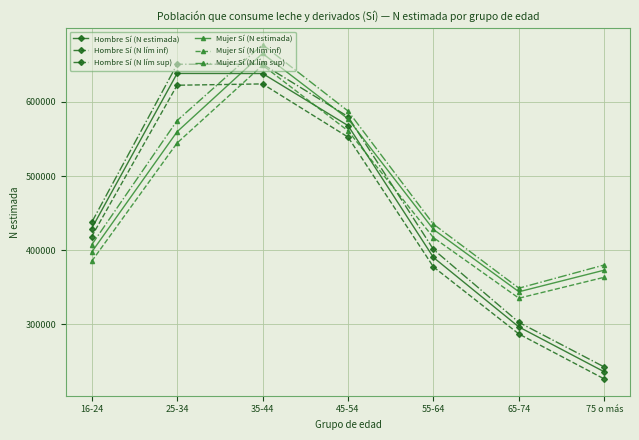

Where does the Mujer Sí (N estimada) series first go above 428056?

25-34